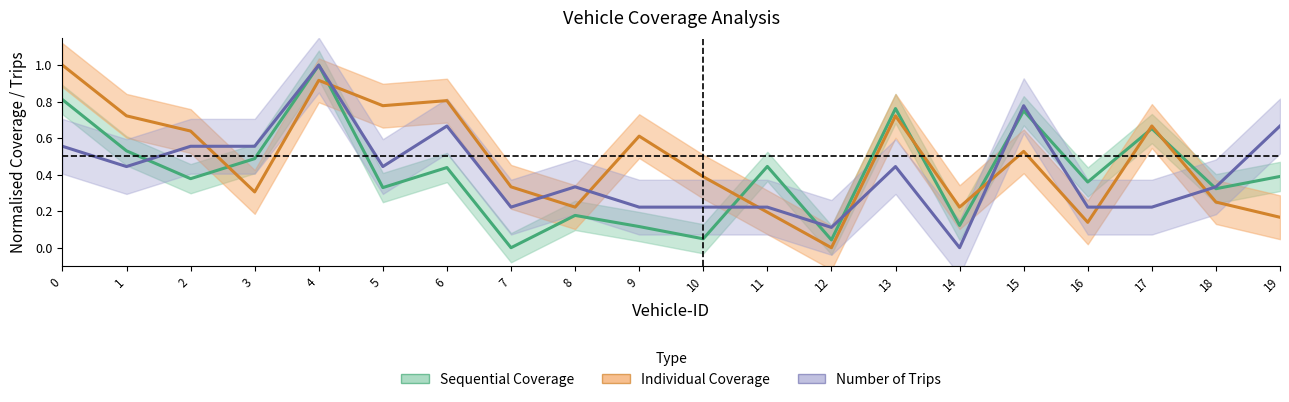

Rank the series at 9 from highest to lowest value.

Individual Coverage, Number of Trips, Sequential Coverage